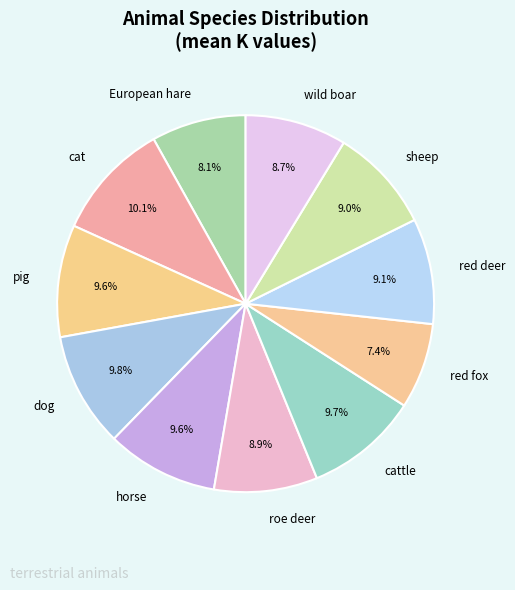

Does pig represent more than half of the total?

No